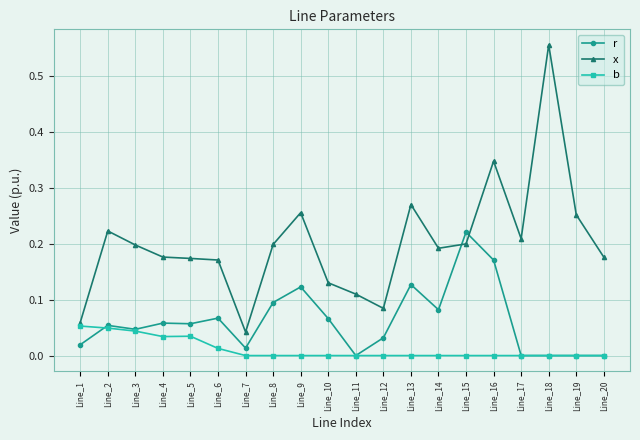

Where is the first local maximum for x?

Line_2